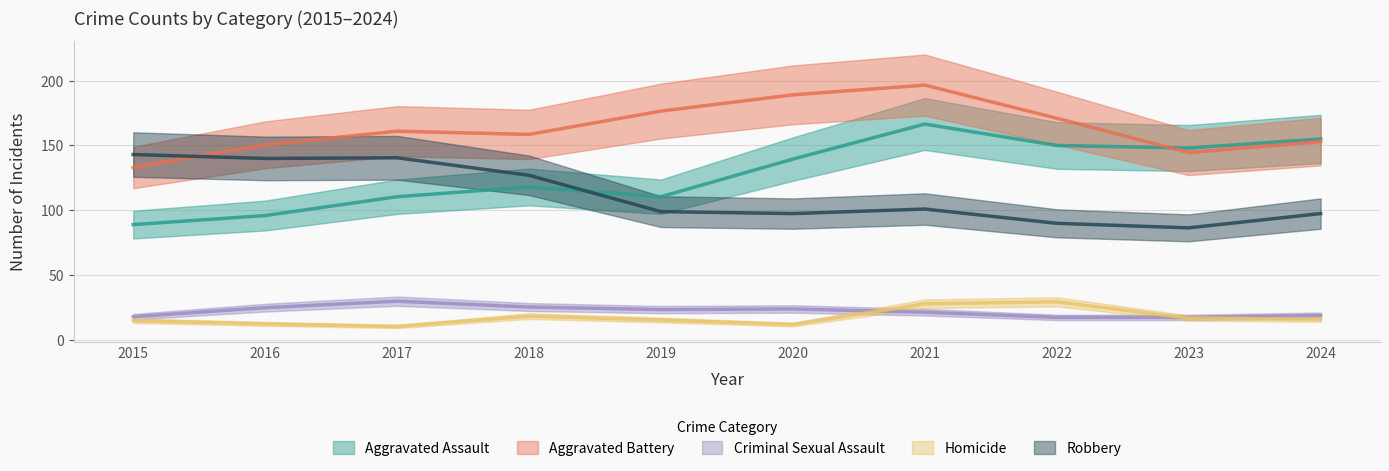

Is the value of Robbery at 2024 greater than the value of Homicide at 2022?

Yes